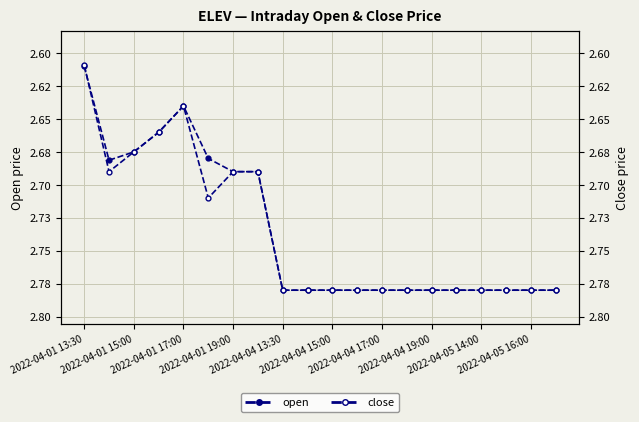

Is it true that close equals 0.6 at 17?

False